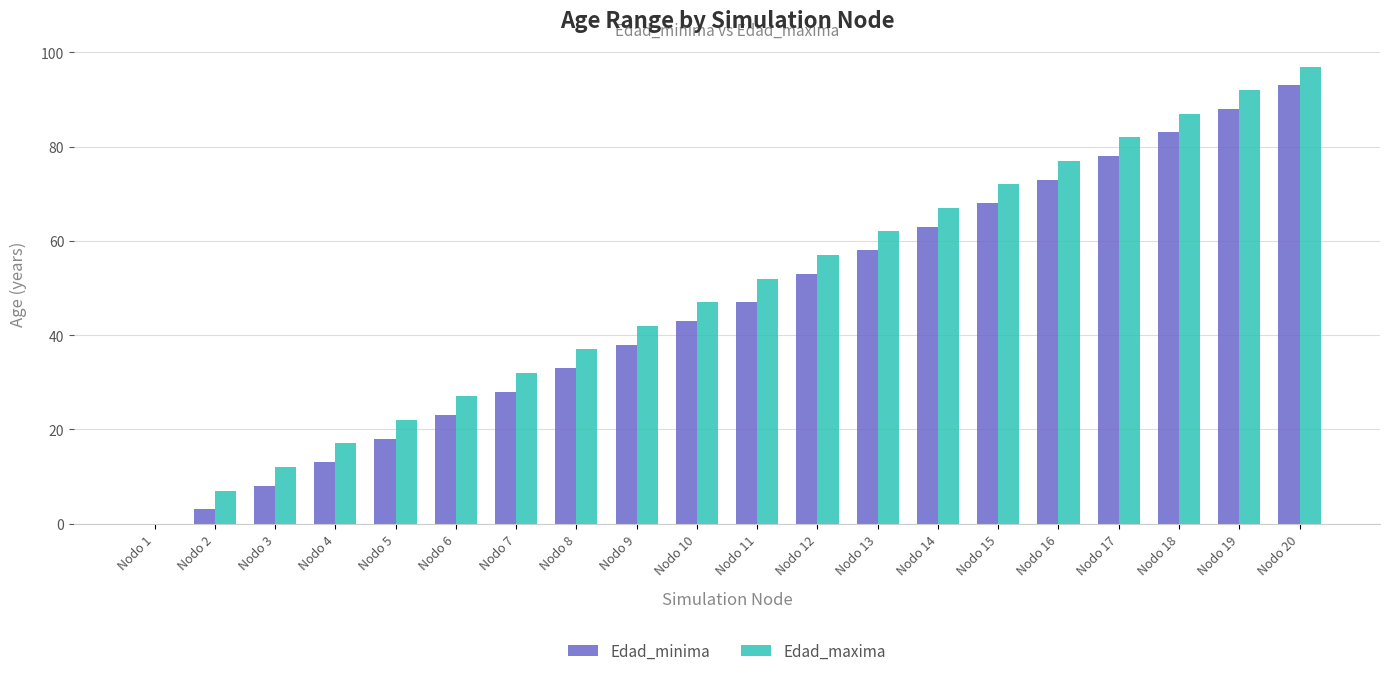

Which series has the largest total across all categories?

Edad_maxima